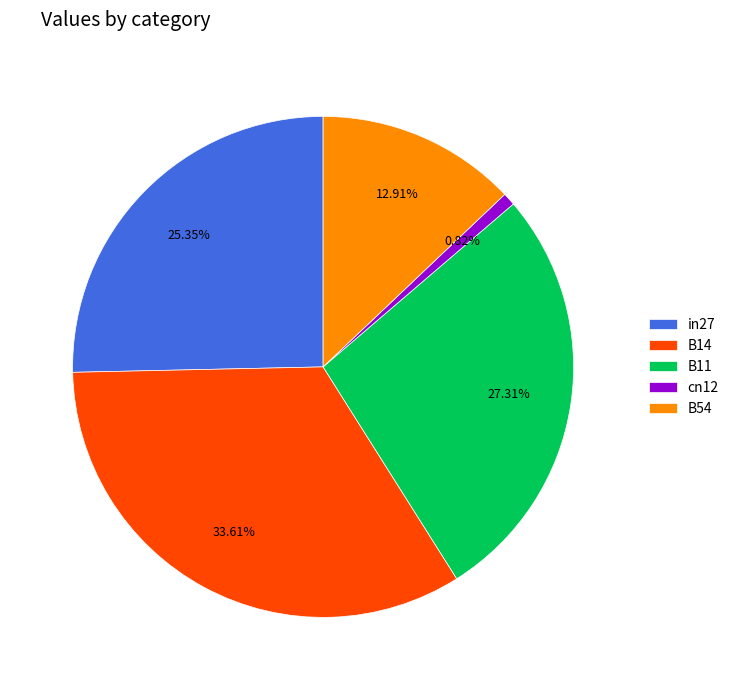

Which category has the biggest portion of the pie?

B14